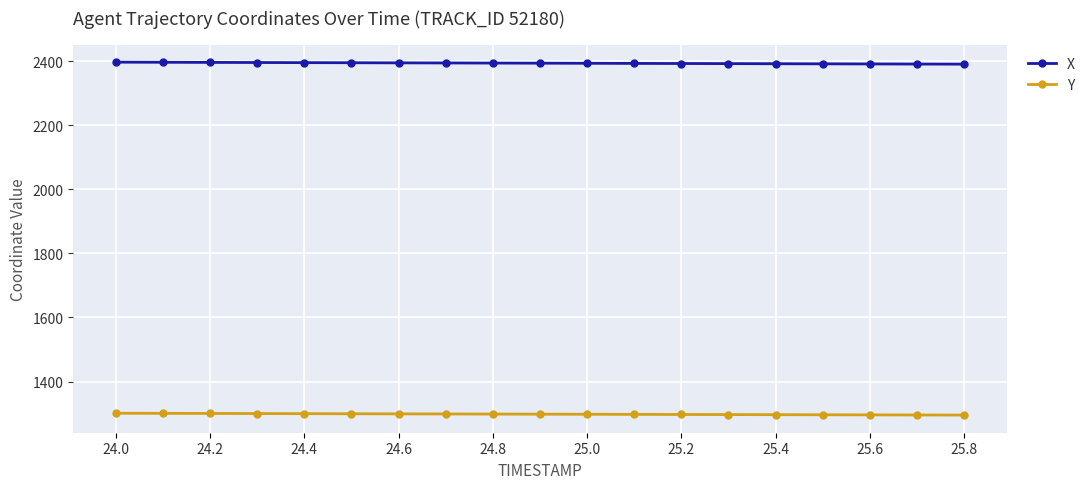

What is the sum of all X values?

45477.0